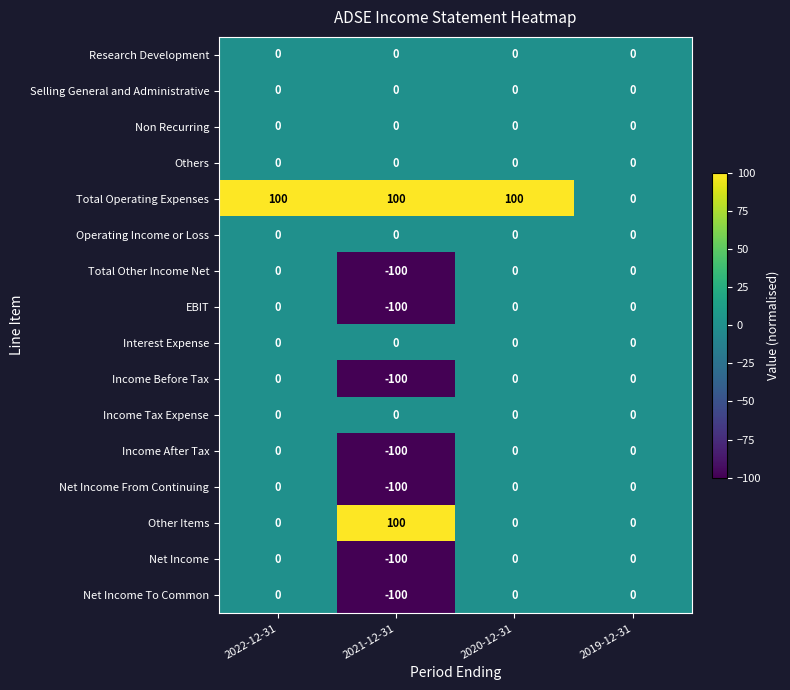

What is the minimum value shown in the chart?

-100